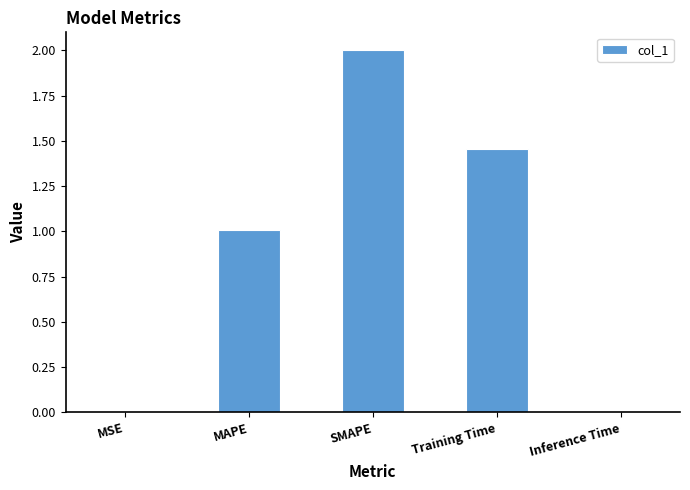

Is it true that the value at Inference Time is 0.0?

True